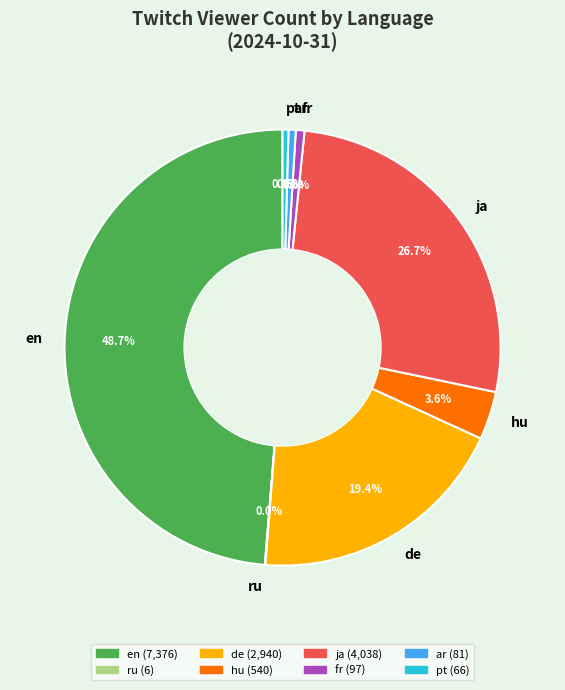

What is the largest slice in the pie chart?

en